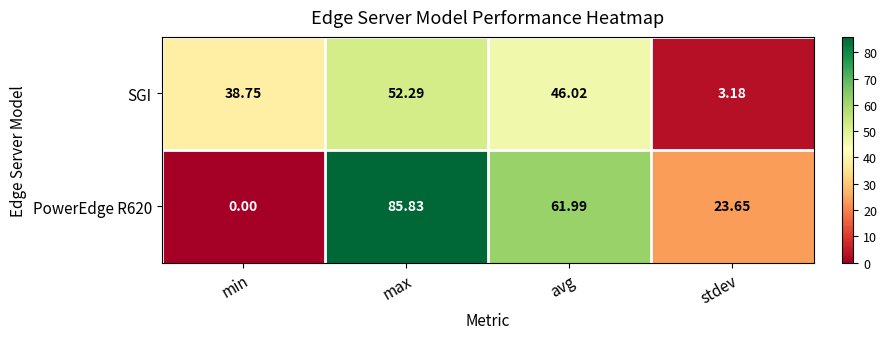

At which category does the chart reach its minimum across all series?

min